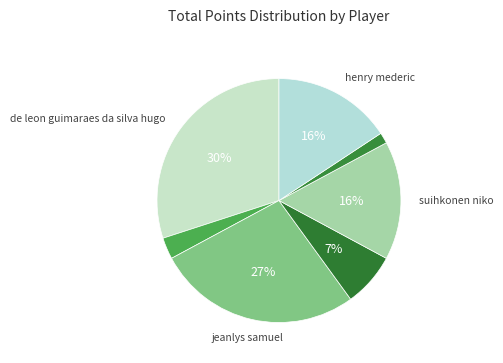

What is the largest slice in the pie chart?

de leon guimaraes da silva hugo